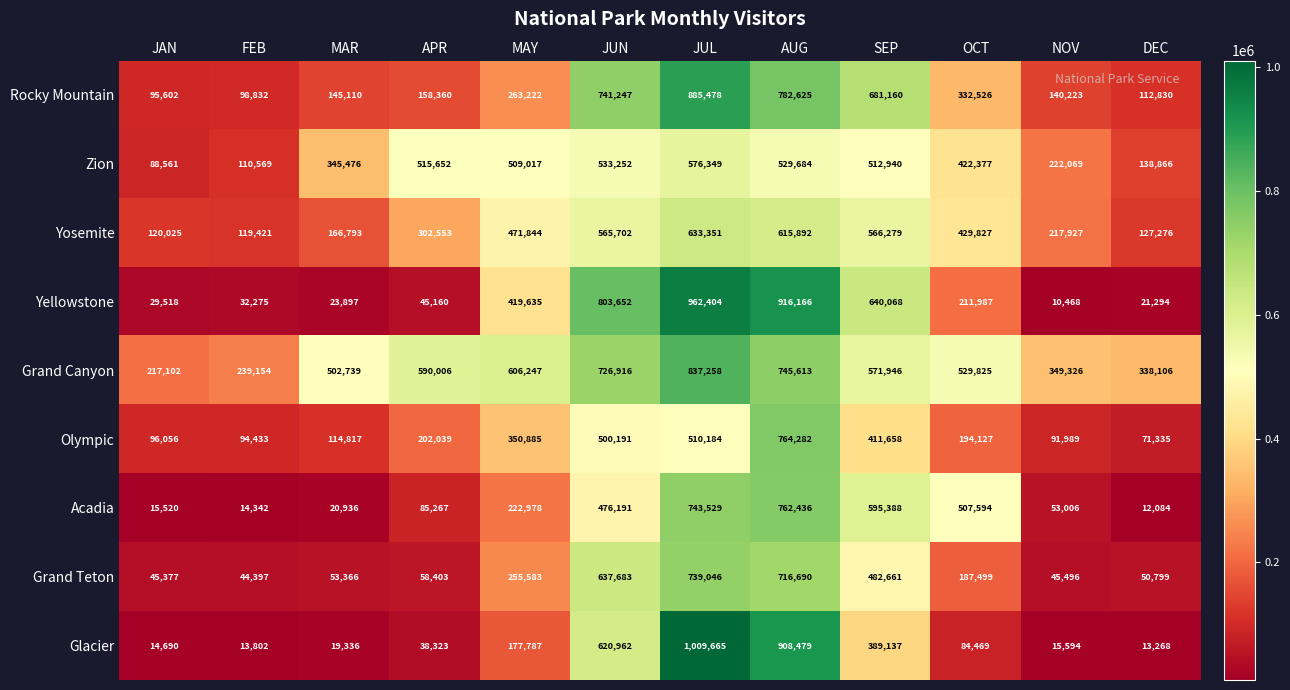

List the series in order of their peak value, highest first.

Glacier, Yellowstone, Rocky Mountain, Grand Canyon, Olympic, Acadia, Grand Teton, Yosemite, Zion